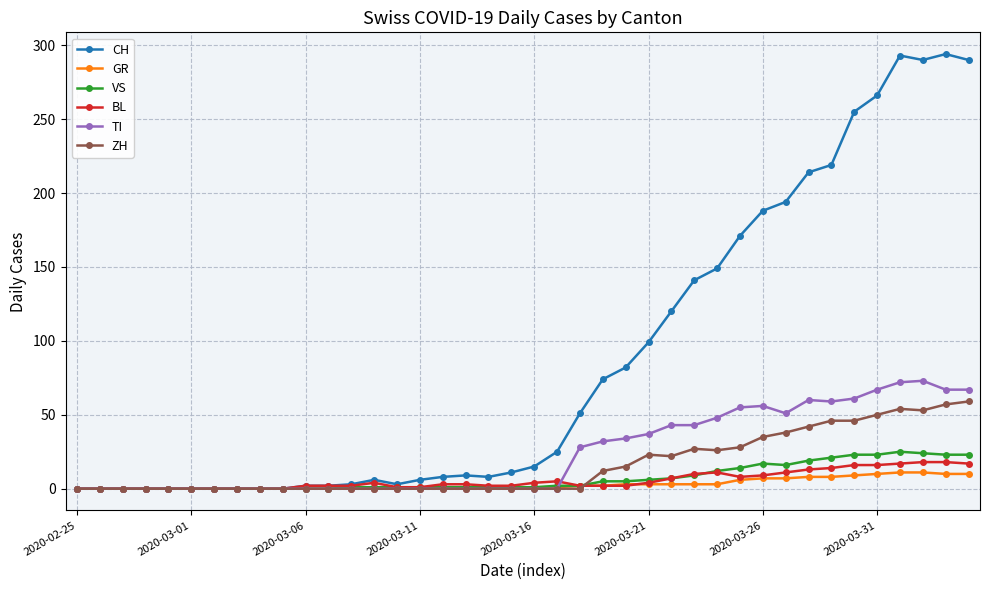

Which series has the widest spread of values?

CH